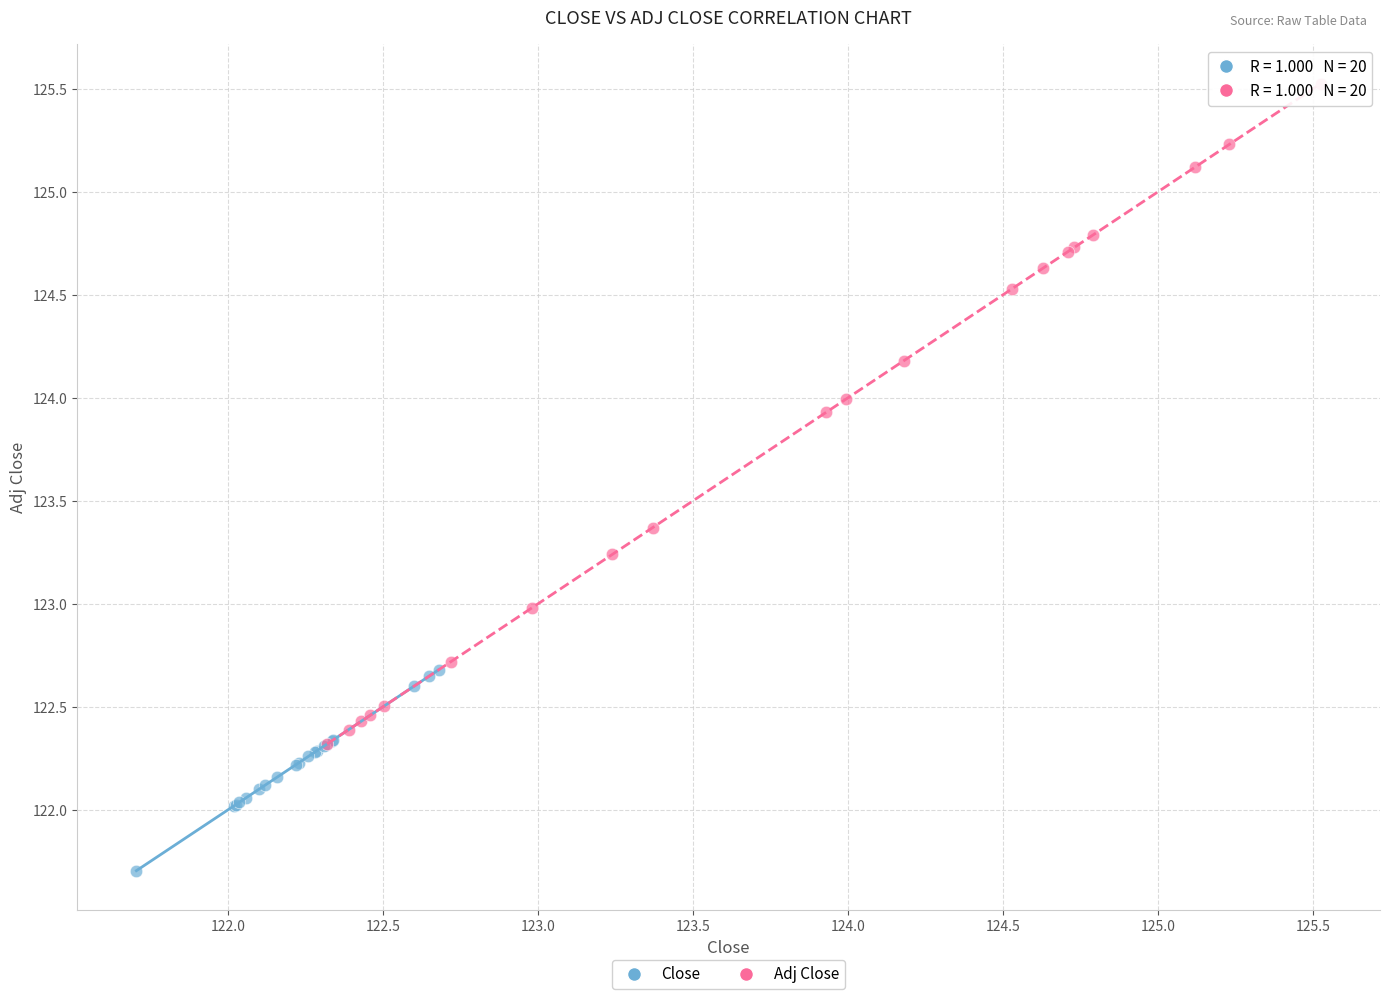

Which series has the widest spread of Y values?

Adj Close